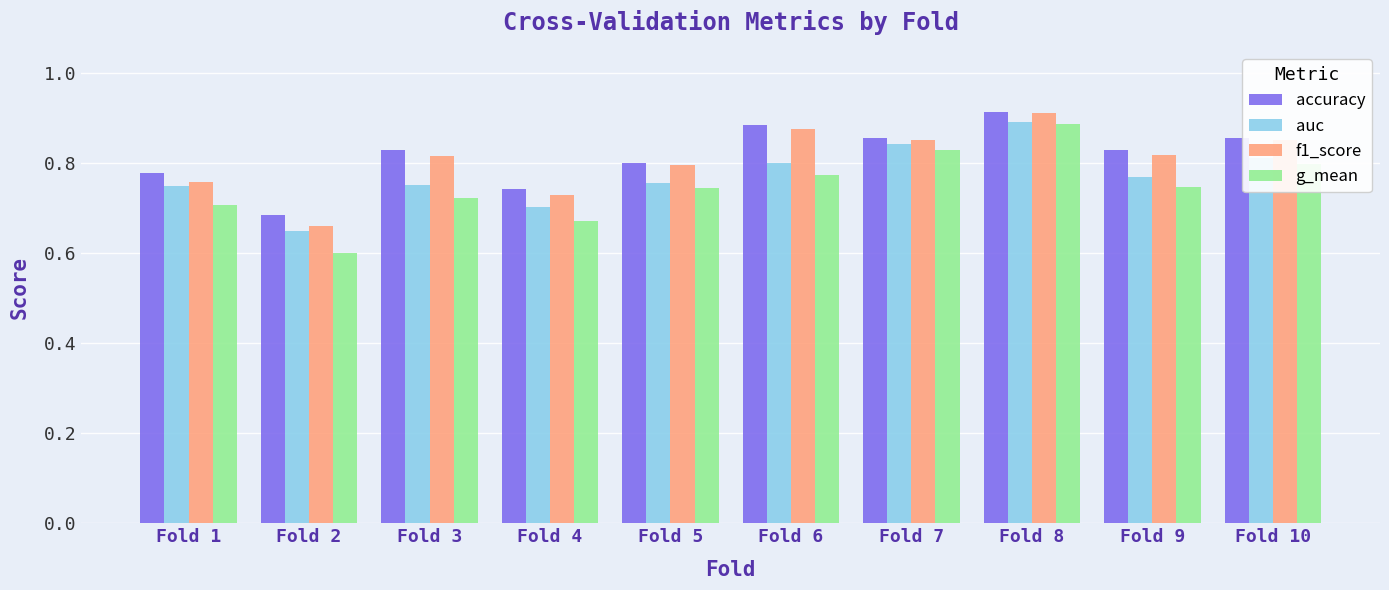

What is the smallest value displayed?

0.6